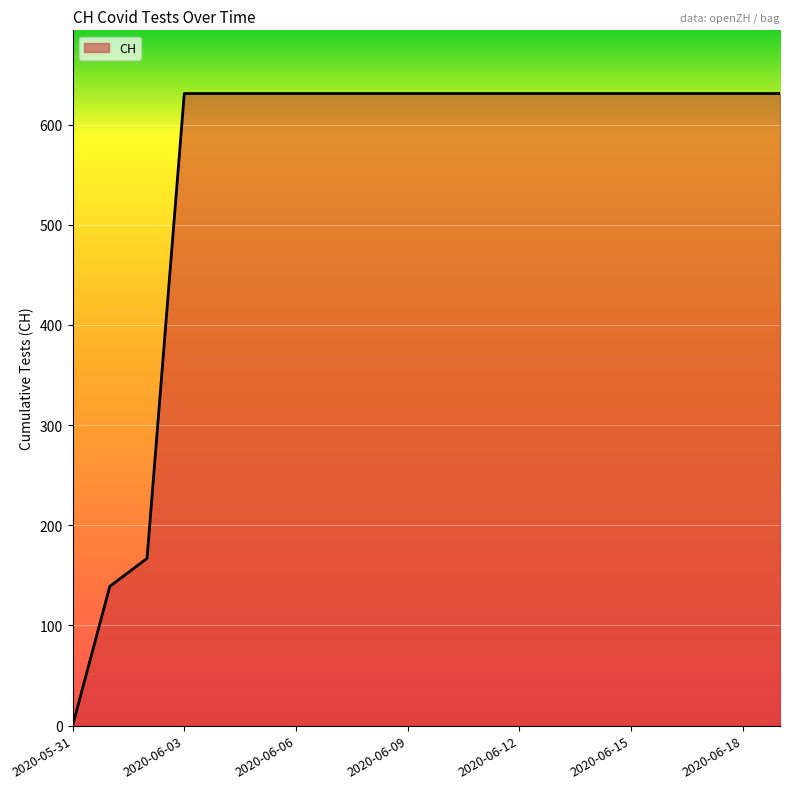

Does the chart have visible grid lines?

Yes